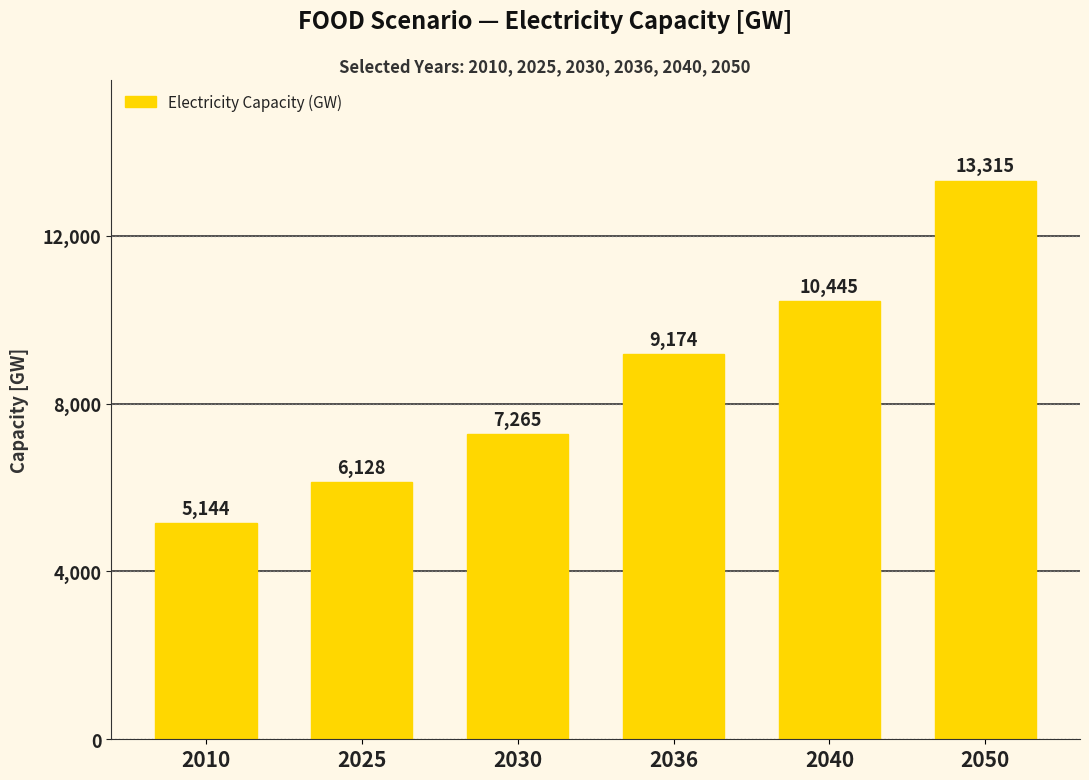

What is the minimum value shown in the chart?

5143.8